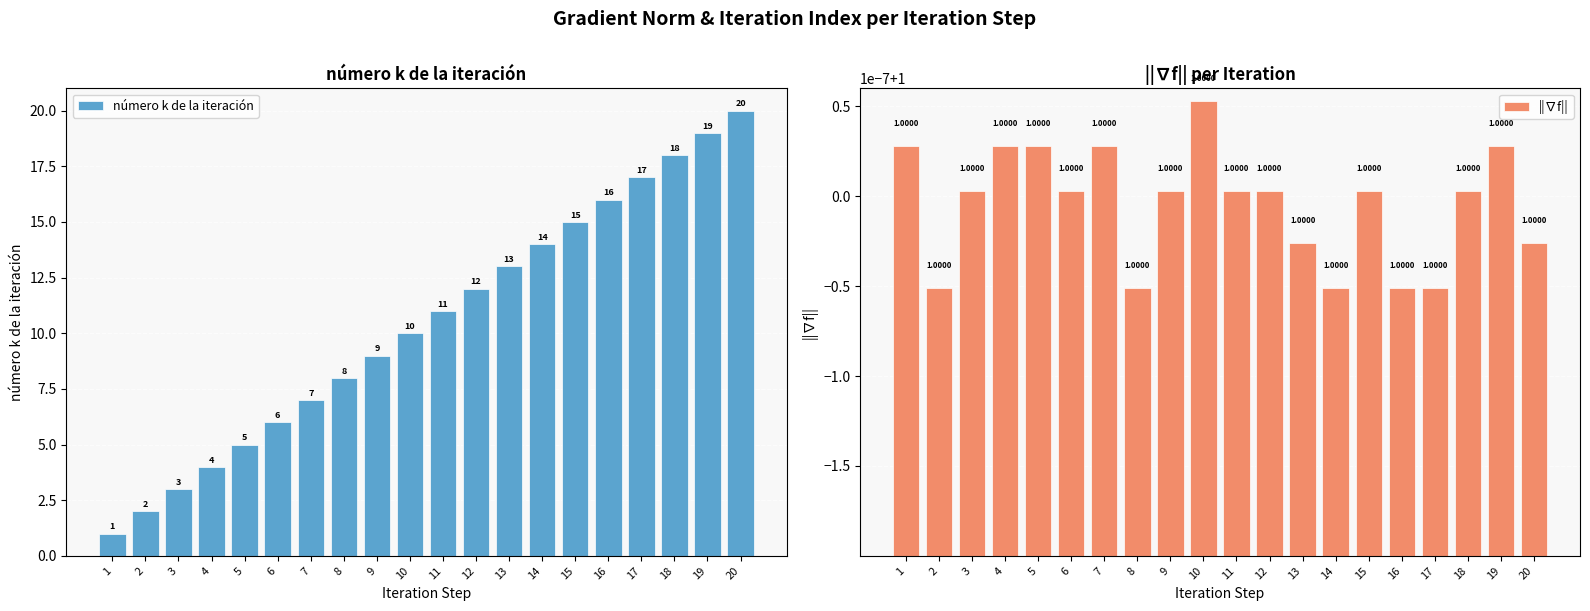

Which category has the highest value across all series?

20